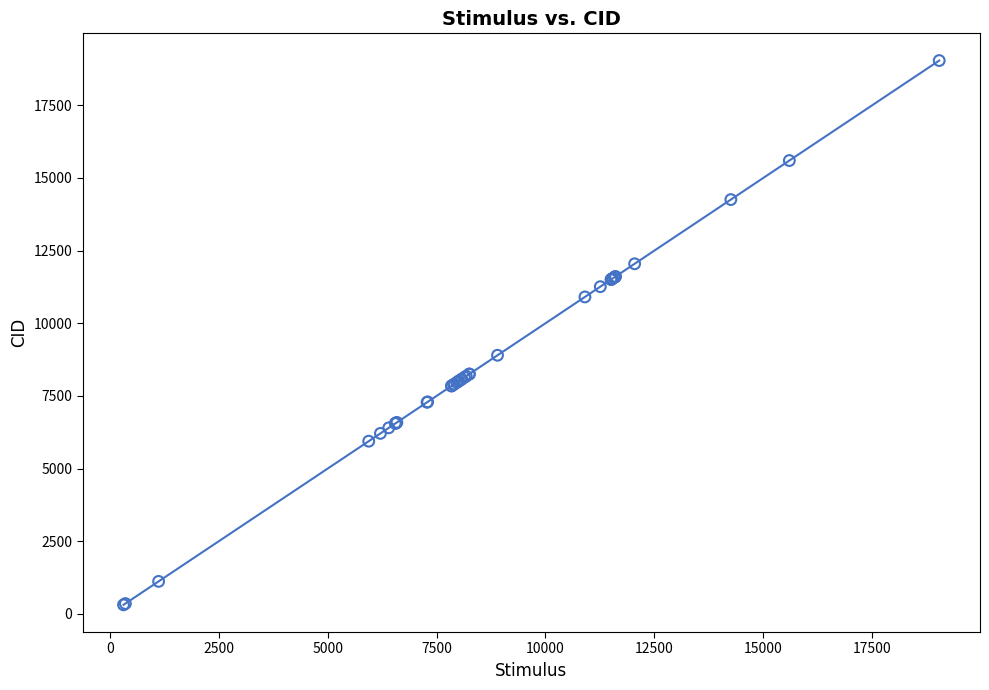

What Y value in the scatter plot is closest to 9677?

8900